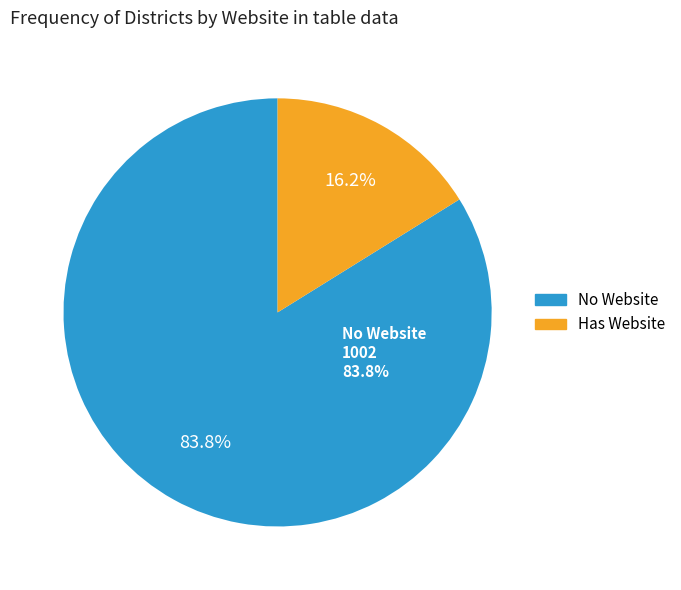

Is there any slice that represents more than half of the pie?

No